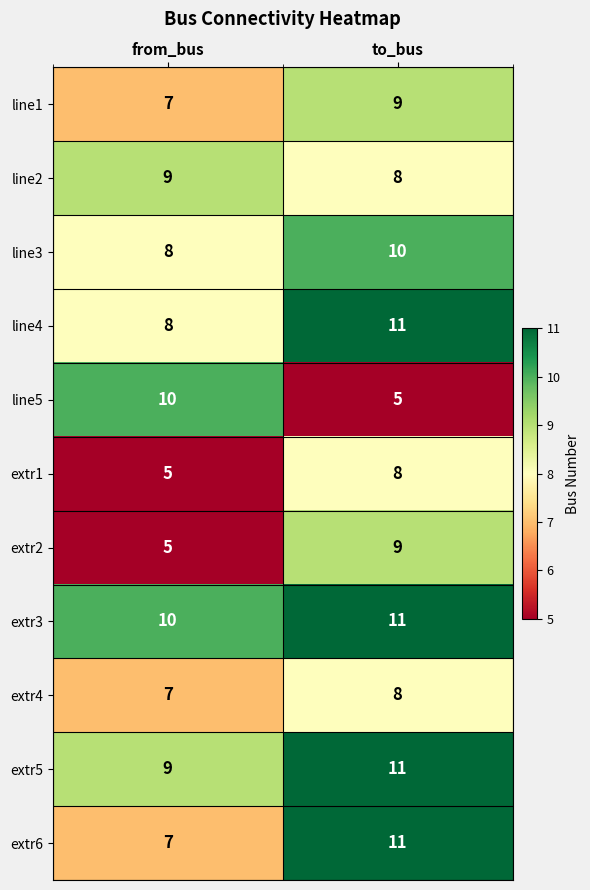

How many categories are shown in the chart?

2